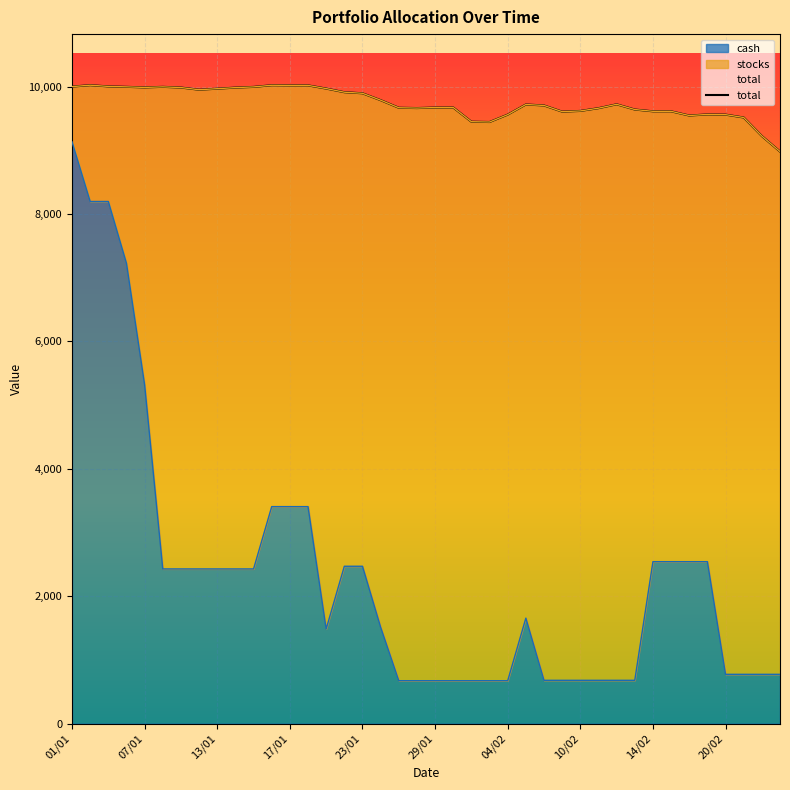

What is the sum of all total values?

389879